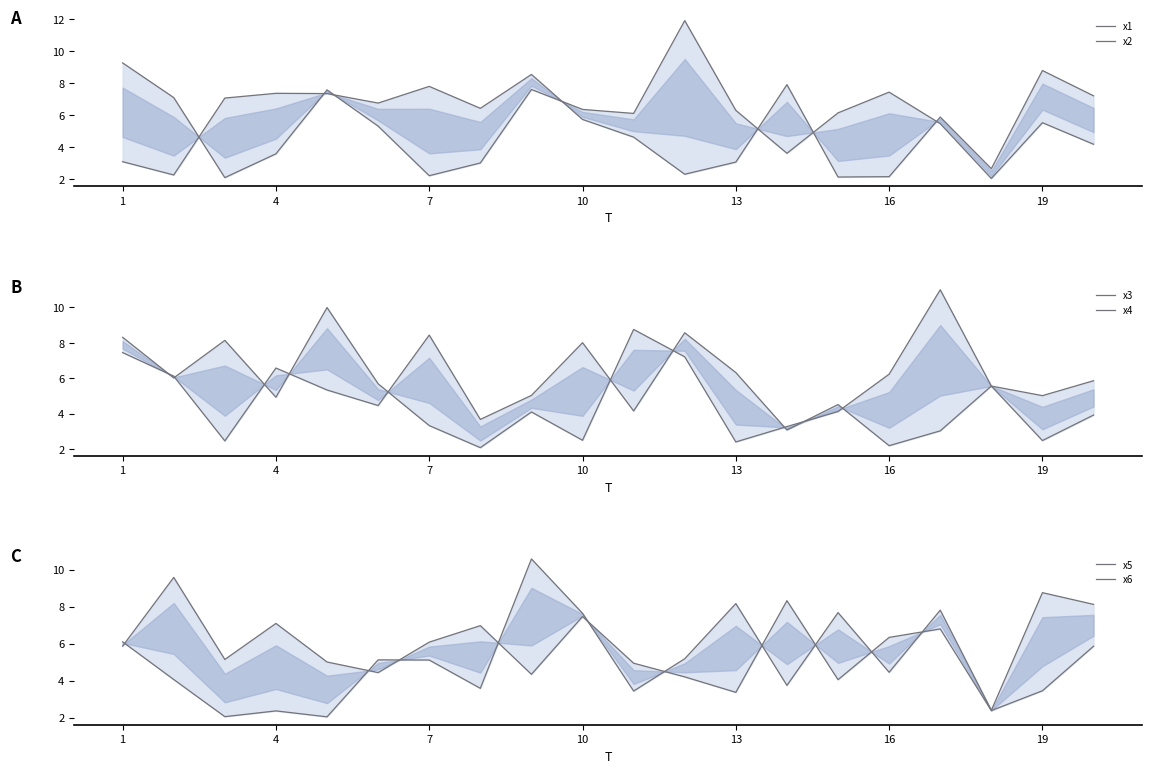

What is the value of the x3 point at the 4th from the left?

4.9